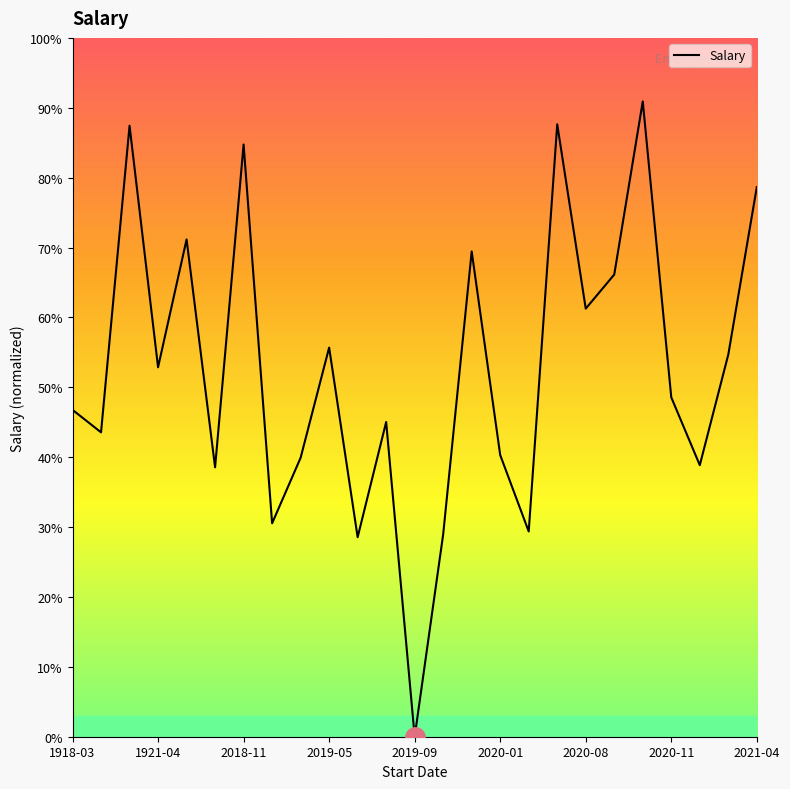

How many series are shown in this chart?

1